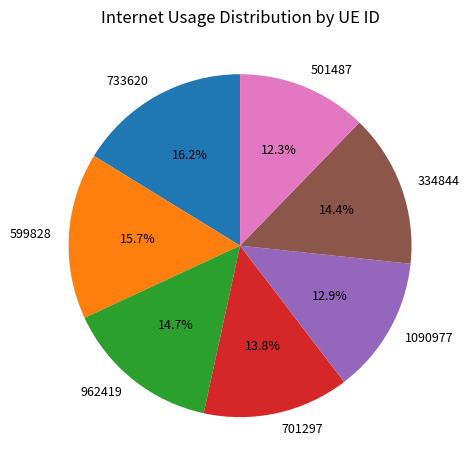

Does any single category account for the majority?

No